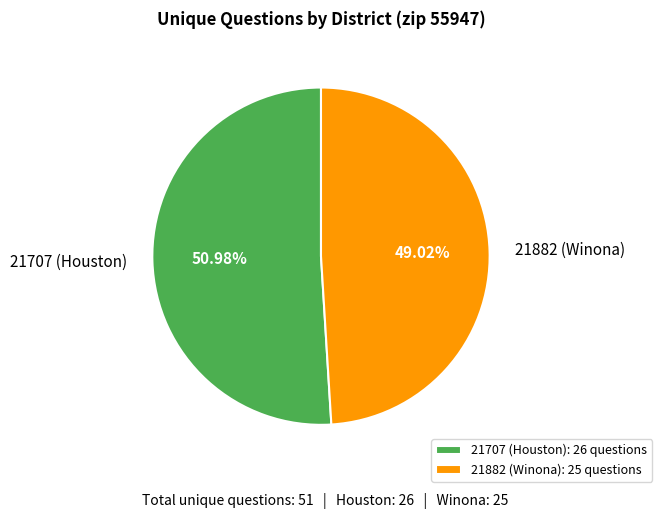

Which category has the smallest portion of the pie?

21882 (Winona)